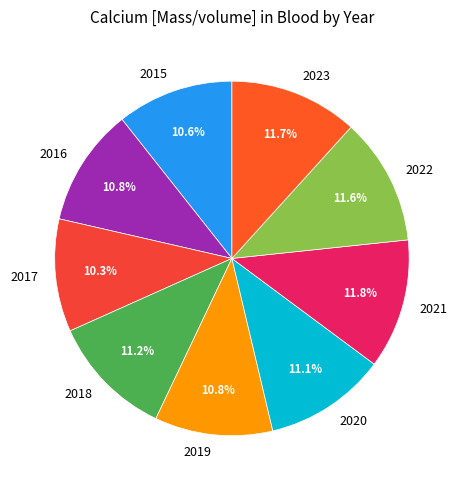

Combined, what portion of the pie is 2021 and 2017?

22.1%